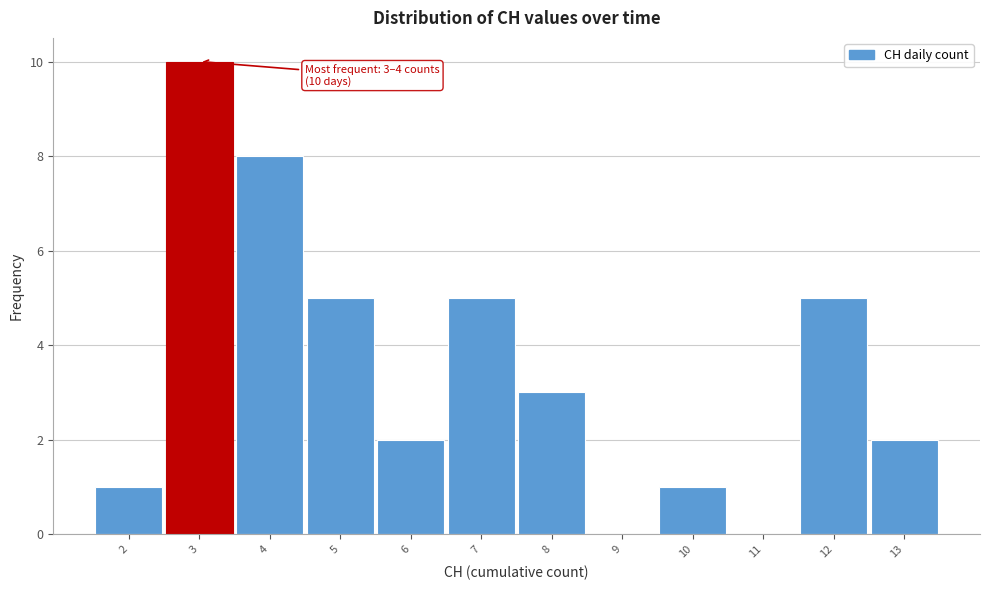

Reading left to right, list all the values displayed in this chart.

2=1	3=10	4=8	5=5	6=2	7=5	8=3	9=0	10=1	11=0	12=5	13=2